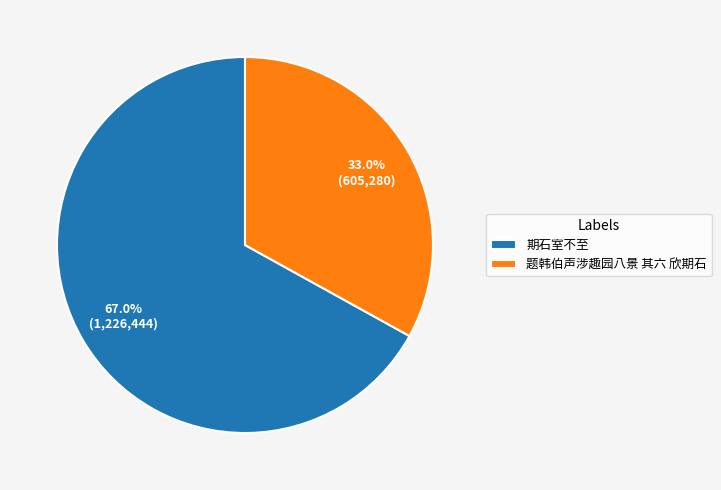

Which has a higher value, 题韩伯声涉趣园八景 其六 欣期石 or 期石室不至?

期石室不至